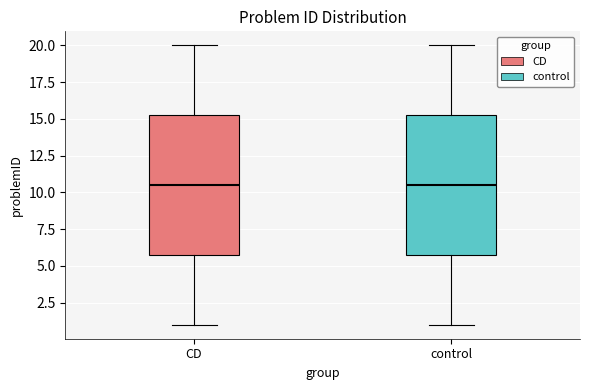

Reading left to right, read every box against the y-axis: the position of its median line, the range the box covers, and the ends of its whiskers. The values are not printed on the chart, so give them approximately, as read against the axis.

CD: median 10.5, box 6.0 to 15.5, whiskers 1.0 to 20.0
control: median 10.5, box 6.0 to 15.5, whiskers 1.0 to 20.0